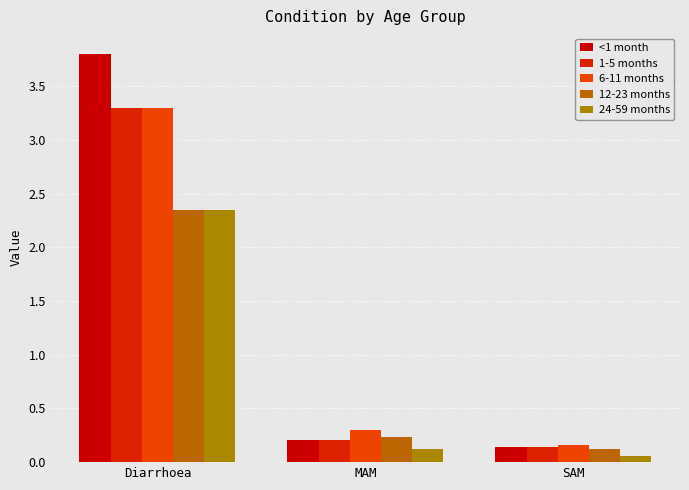

Where is 12-23 months nearest to the value 1?

MAM